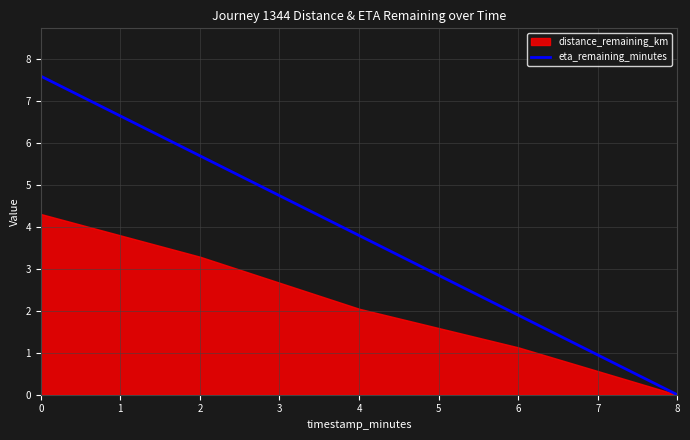

True or false: the data has more than 0 interior local peaks.

False